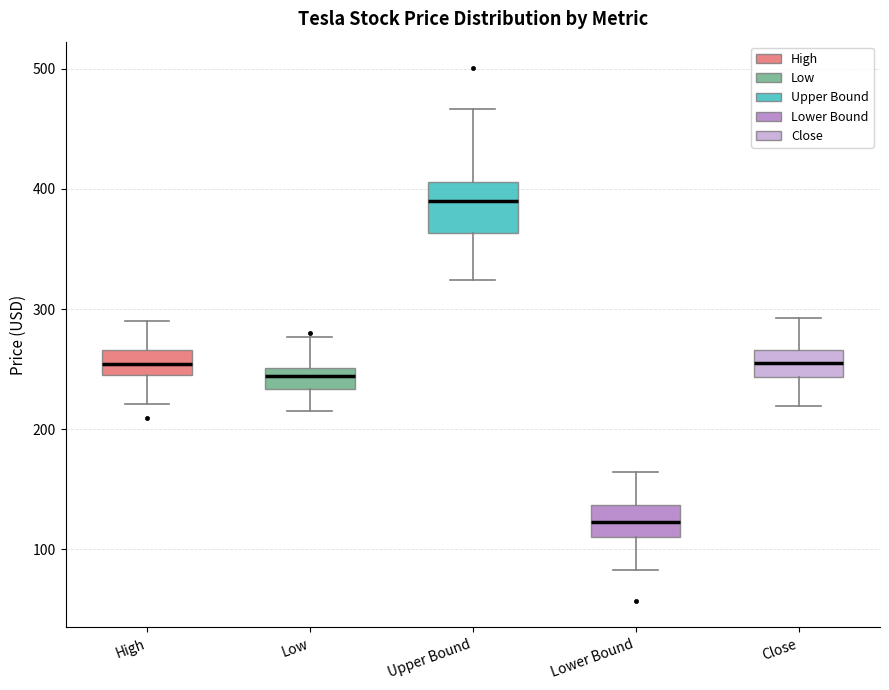

Reading left to right, read every box against the y-axis: the position of its median line, the range the box covers, and the ends of its whiskers. The values are not printed on the chart, so give them approximately, as read against the axis.

High: median 250, box 240 to 270, whiskers 220 to 290
Low: median 240, box 230 to 250, whiskers 210 to 280
Upper Bound: median 390, box 360 to 410, whiskers 320 to 470
Lower Bound: median 120, box 110 to 140, whiskers 80 to 160
Close: median 260, box 240 to 270, whiskers 220 to 290